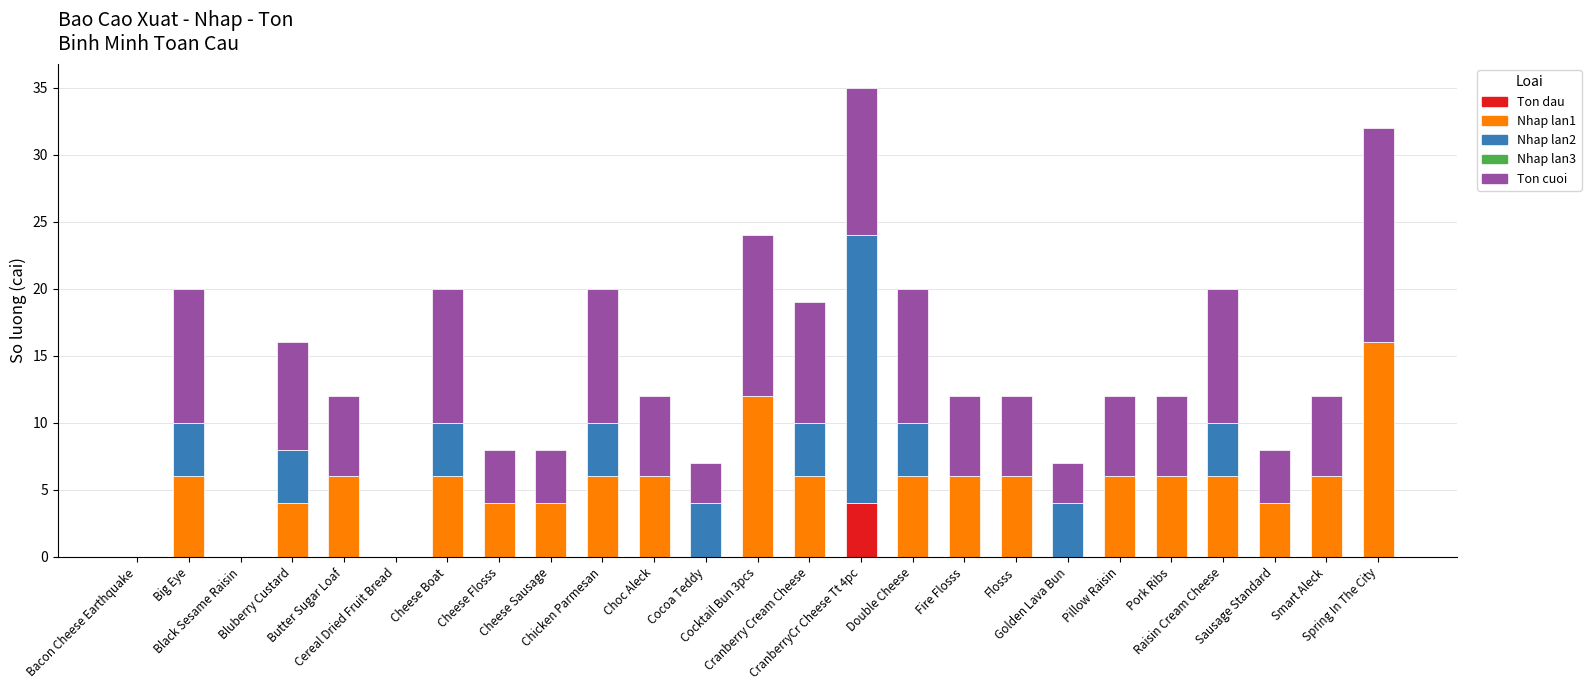

How many data points does each series have?

25